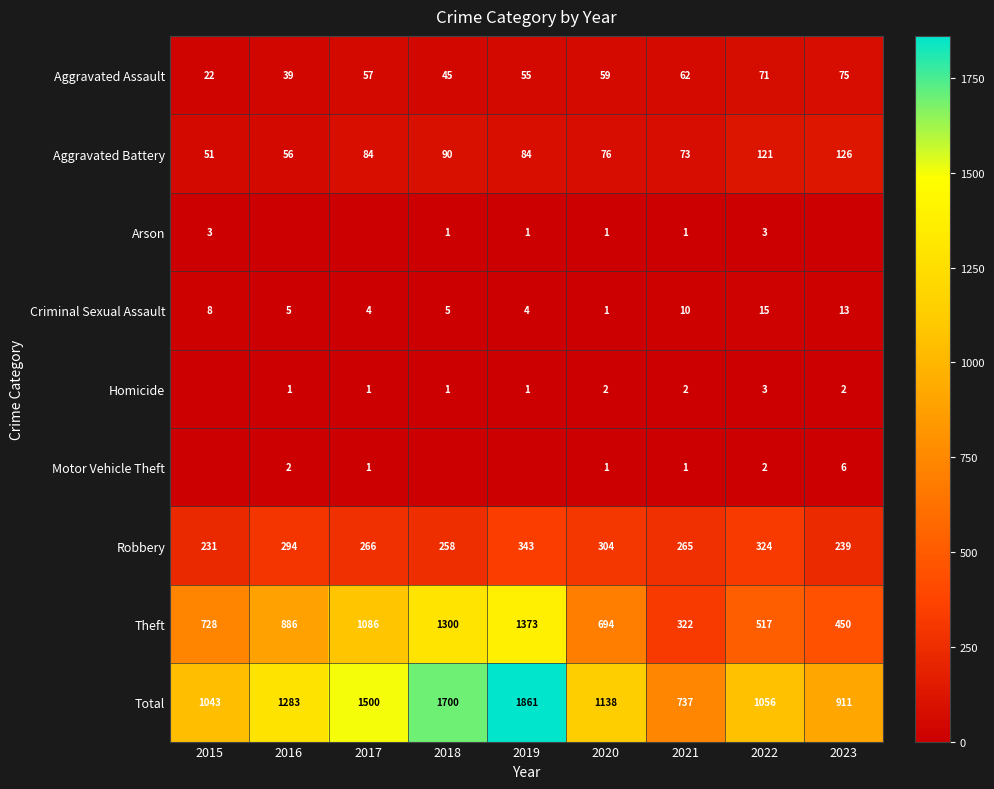

The Homicide series shows 2 at 2020. True or false?

True